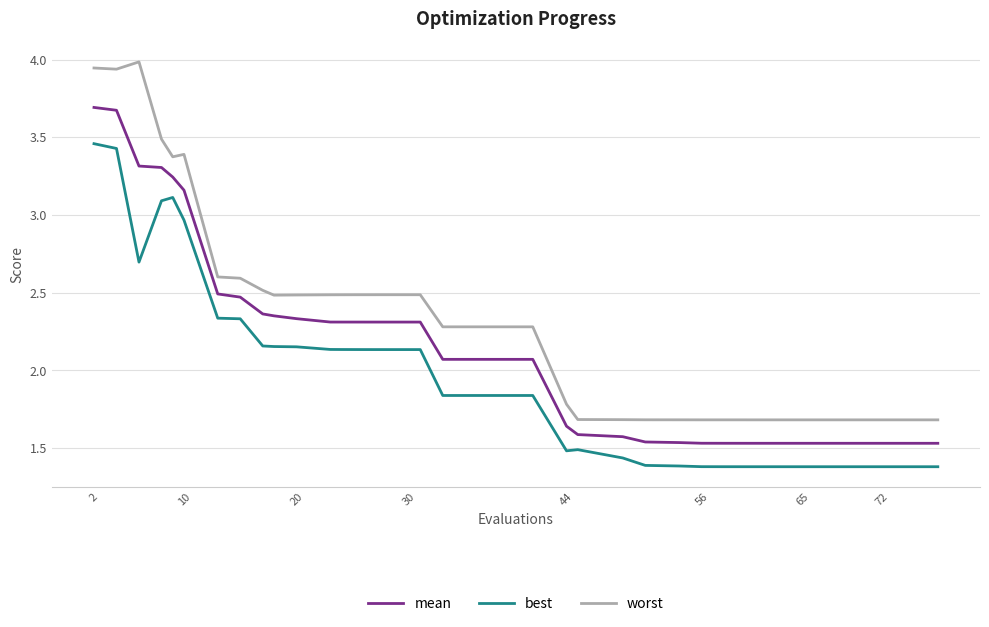

Which series has the widest spread of values?

worst